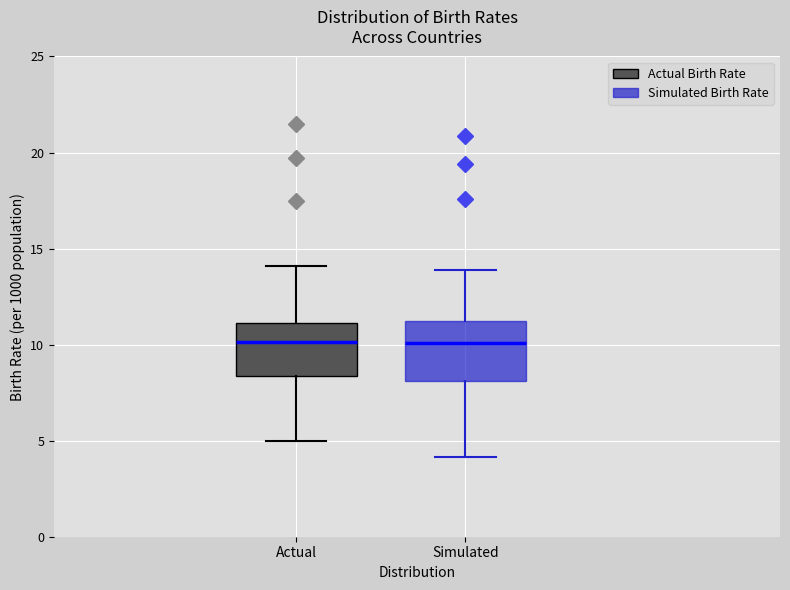

Reading left to right, read every box against the y-axis: the position of its median line, the range the box covers, and the ends of its whiskers. The values are not printed on the chart, so give them approximately, as read against the axis.

Actual: median 10.0, box 8.5 to 11.0, whiskers 5.0 to 14.0
Simulated: median 10.0, box 8.0 to 11.0, whiskers 4.0 to 14.0